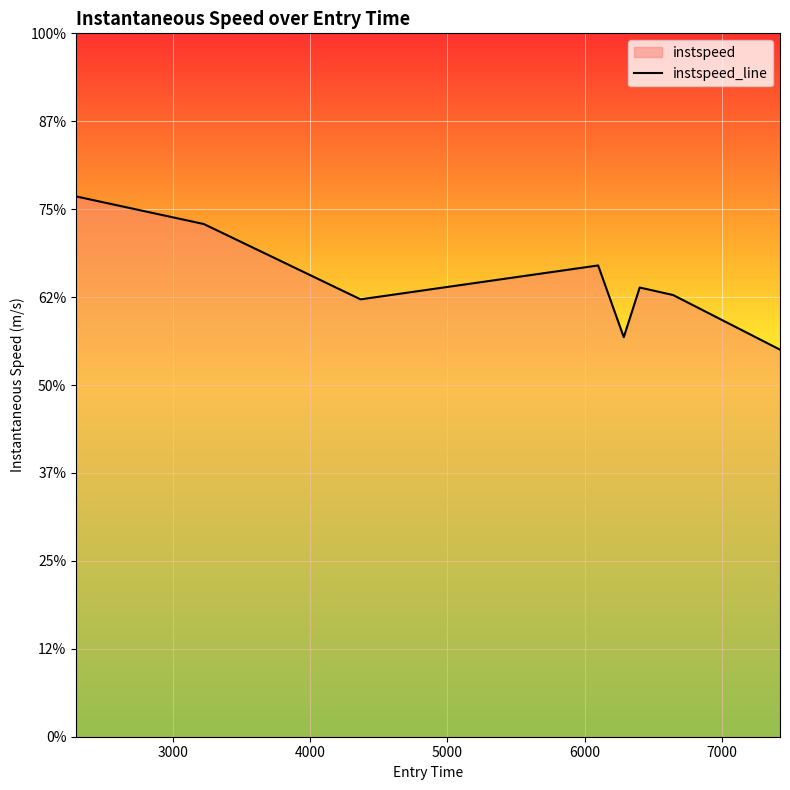

Count the values in the range 12 to 14.

4